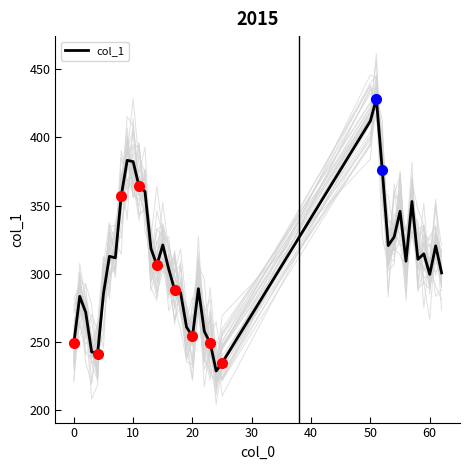

What is the highest value of the col_1 series?

428.4